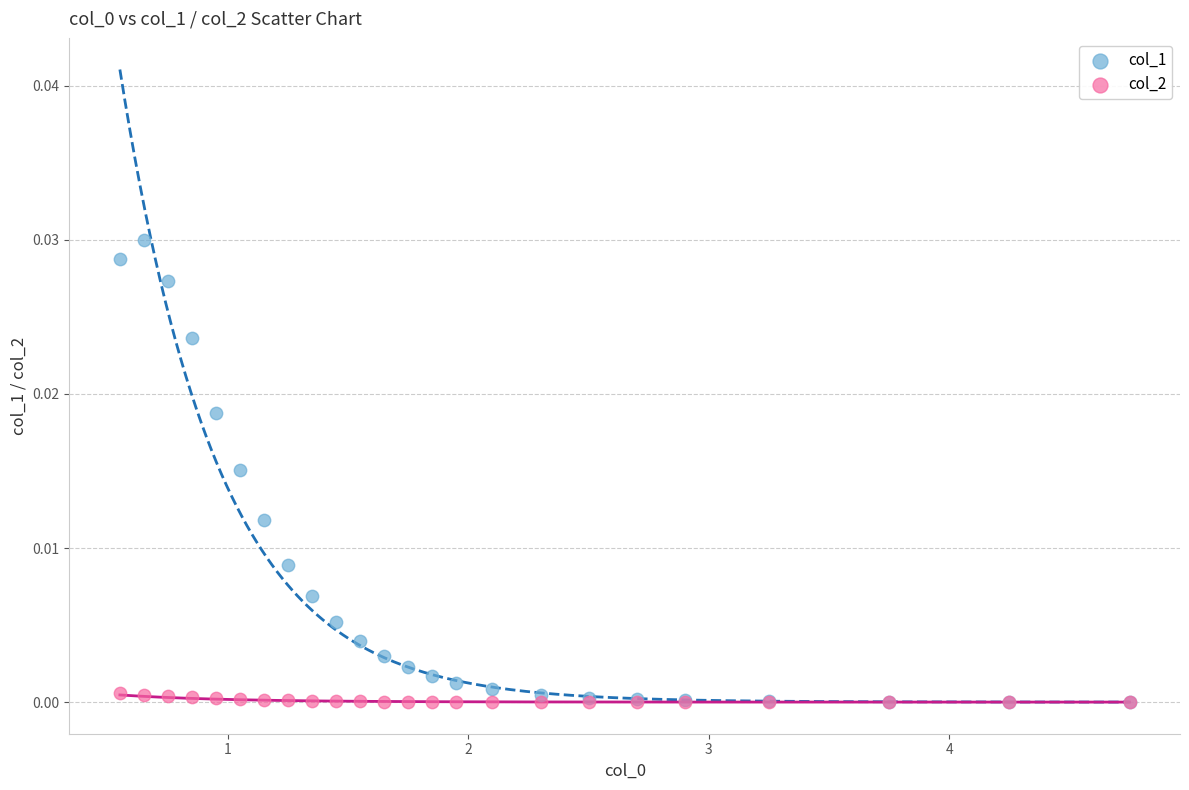

What are all the series names shown in the legend?

col_1, col_2